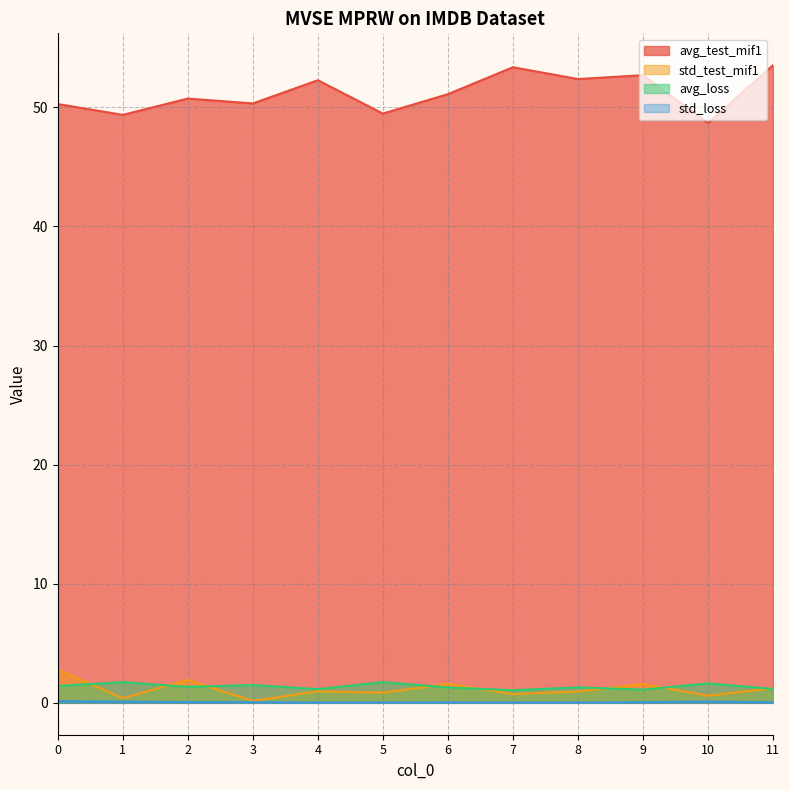

What is the sum of all std_loss values?

0.7